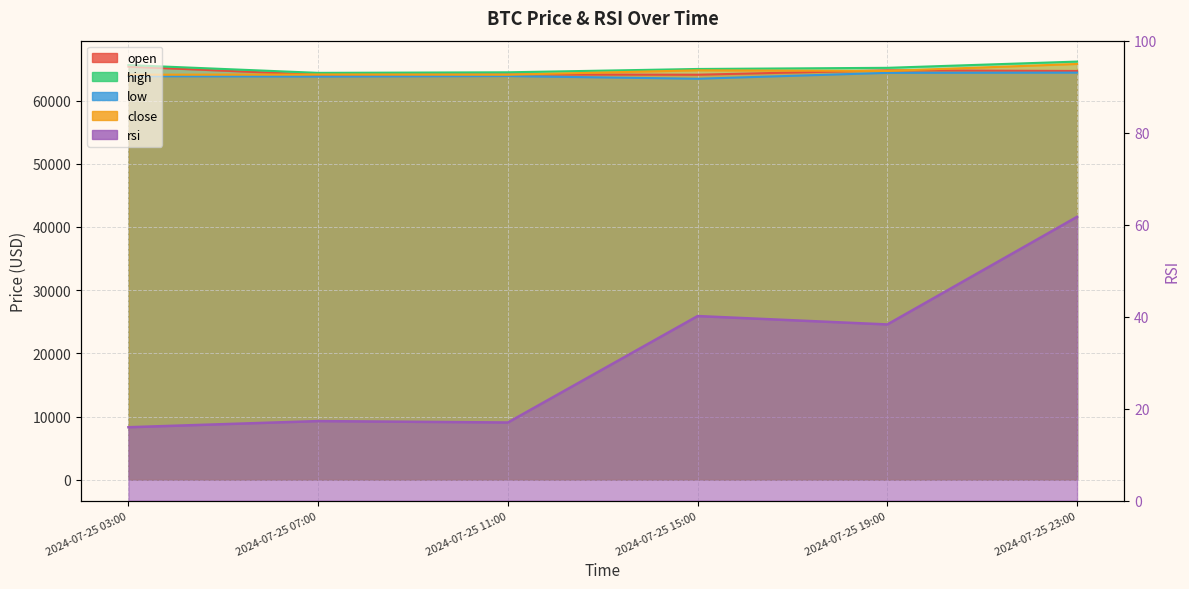

How many interior local peaks does the low series have?

1